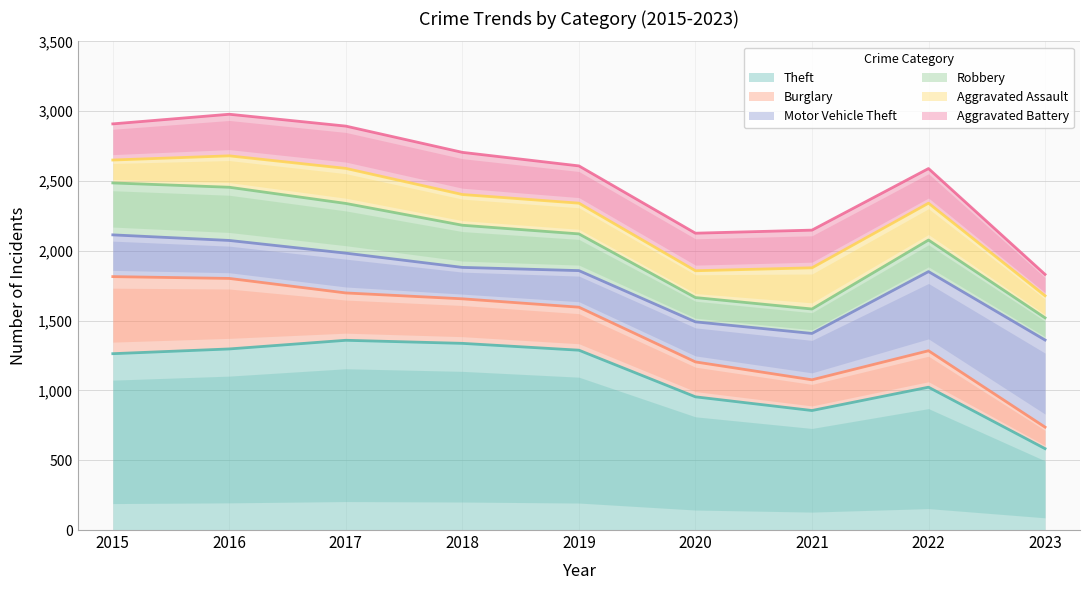

True or false: Aggravated Assault has more than 0 interior local peaks.

True